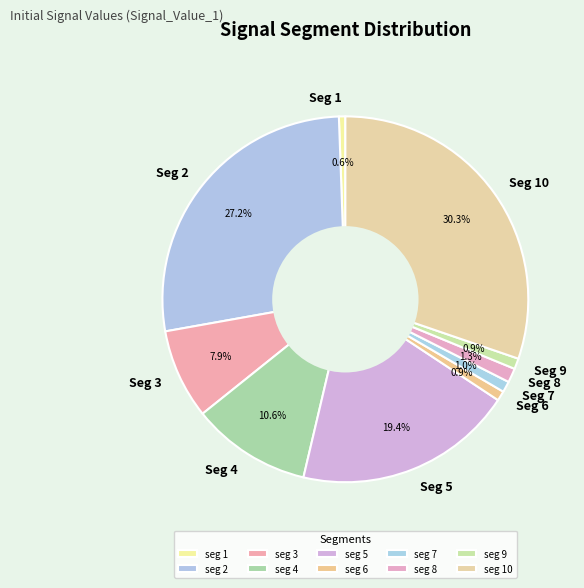

Which has a higher value, Seg 4 or Seg 1?

Seg 4